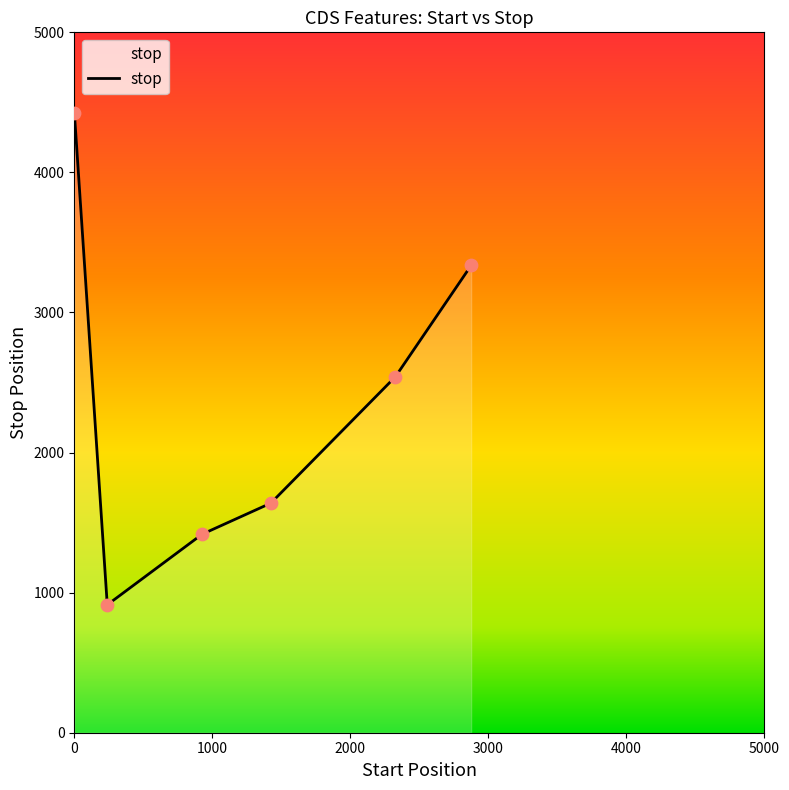

How many interior local valleys (lower than both neighbors) does the data have?

1